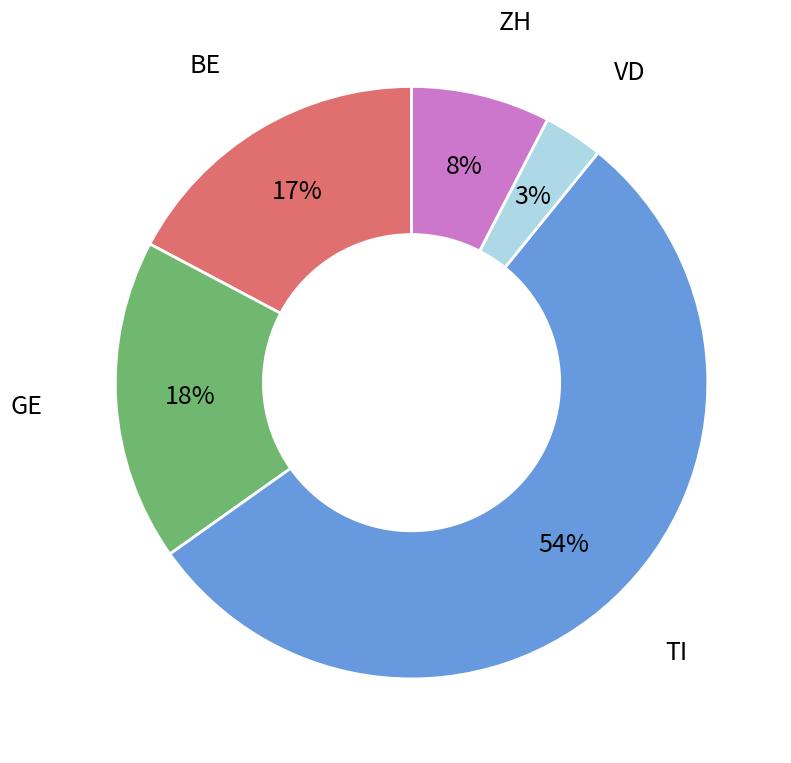

To the nearest percent, what is the average slice percentage?

20%